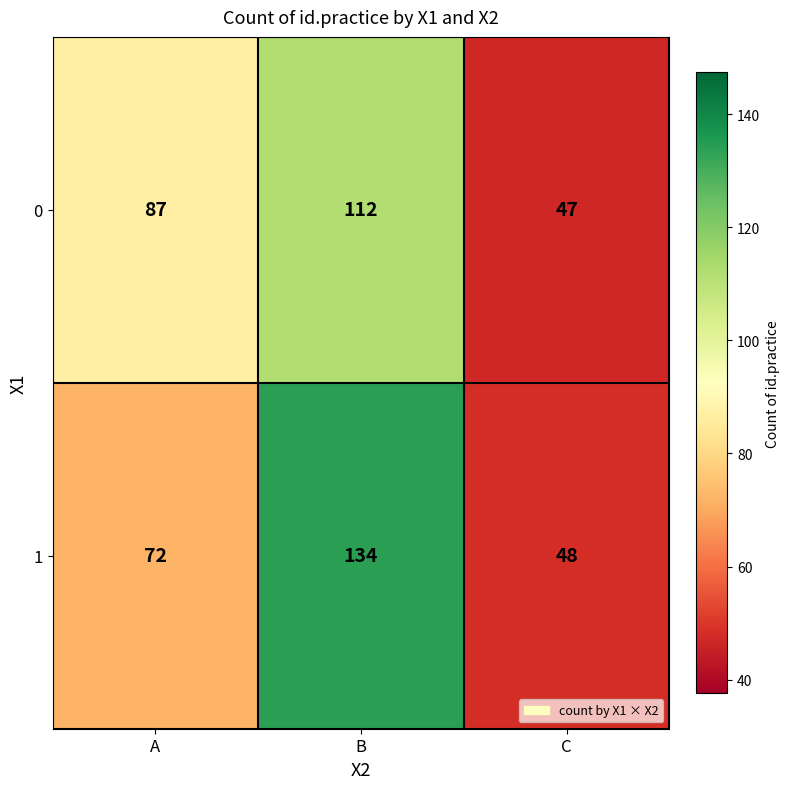

Reading right to left, transcribe all the data shown in this chart.

0: C=47	B=112	A=87
1: C=48	B=134	A=72